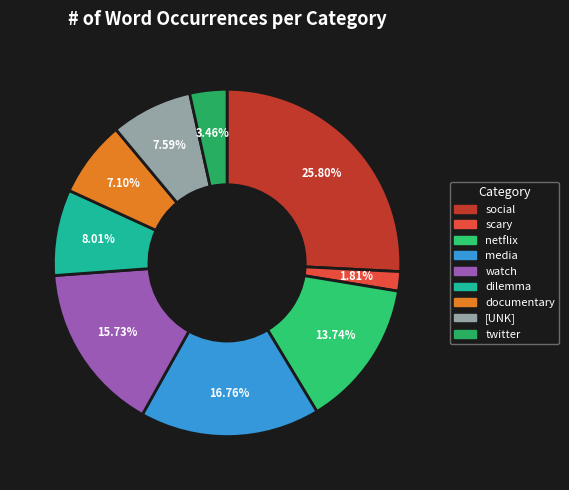

To the nearest percent, what is the difference between the netflix and social slice percentages?

12%